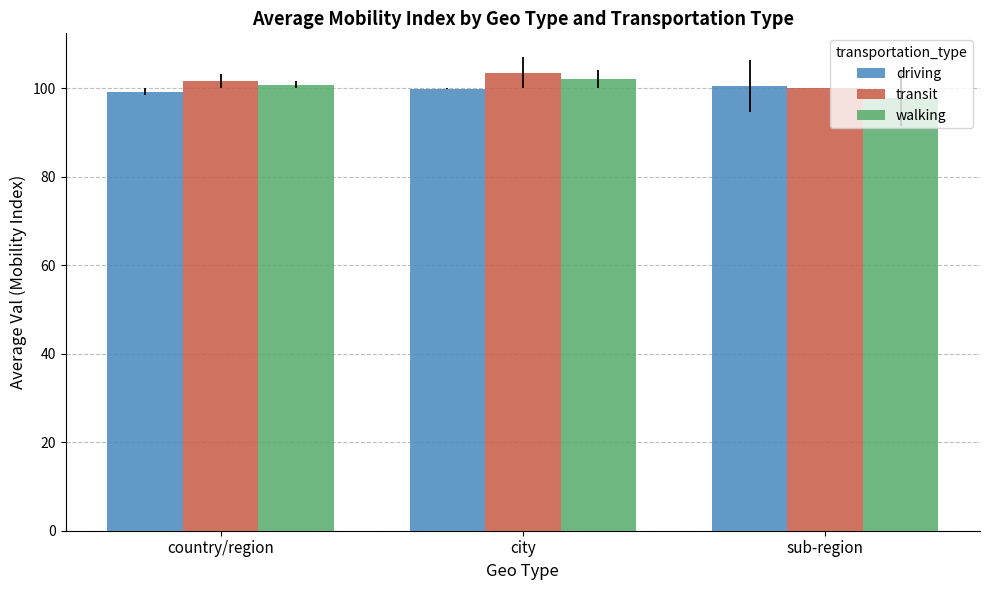

What is the sum of all walking values?

300.7